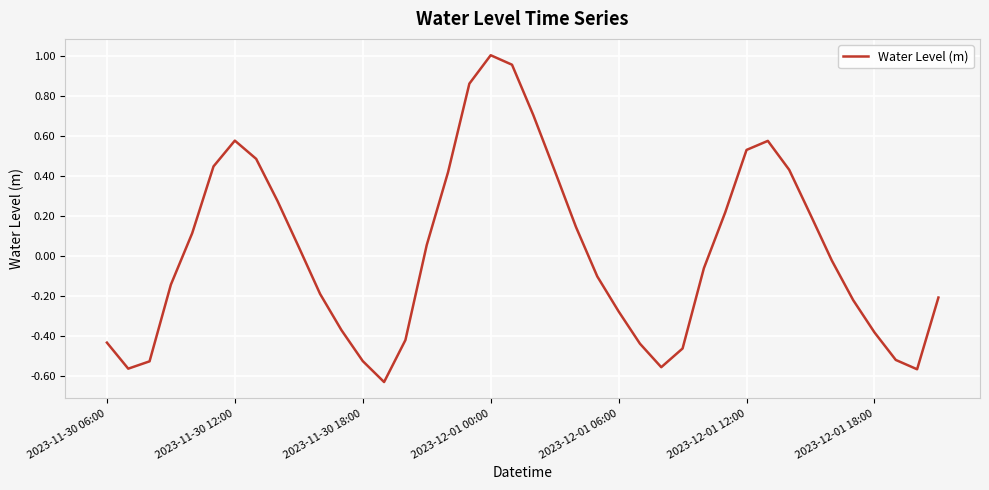

List the labels in order of value, largest first.

18, 19, 17, 20, 2023-12-01 18:00, 31, 30, 7, 2023-12-01 12:00, 32, 21, 16, 8, 29, 33, 22, 2023-12-01 06:00, 15, 9, 34, 28, 23, 2023-12-01 00:00, 10, 39, 35, 24, 11, 36, 14, 2023-11-30 06:00, 25, 27, 37, 12, 2023-11-30 18:00, 26, 2023-11-30 12:00, 38, 13